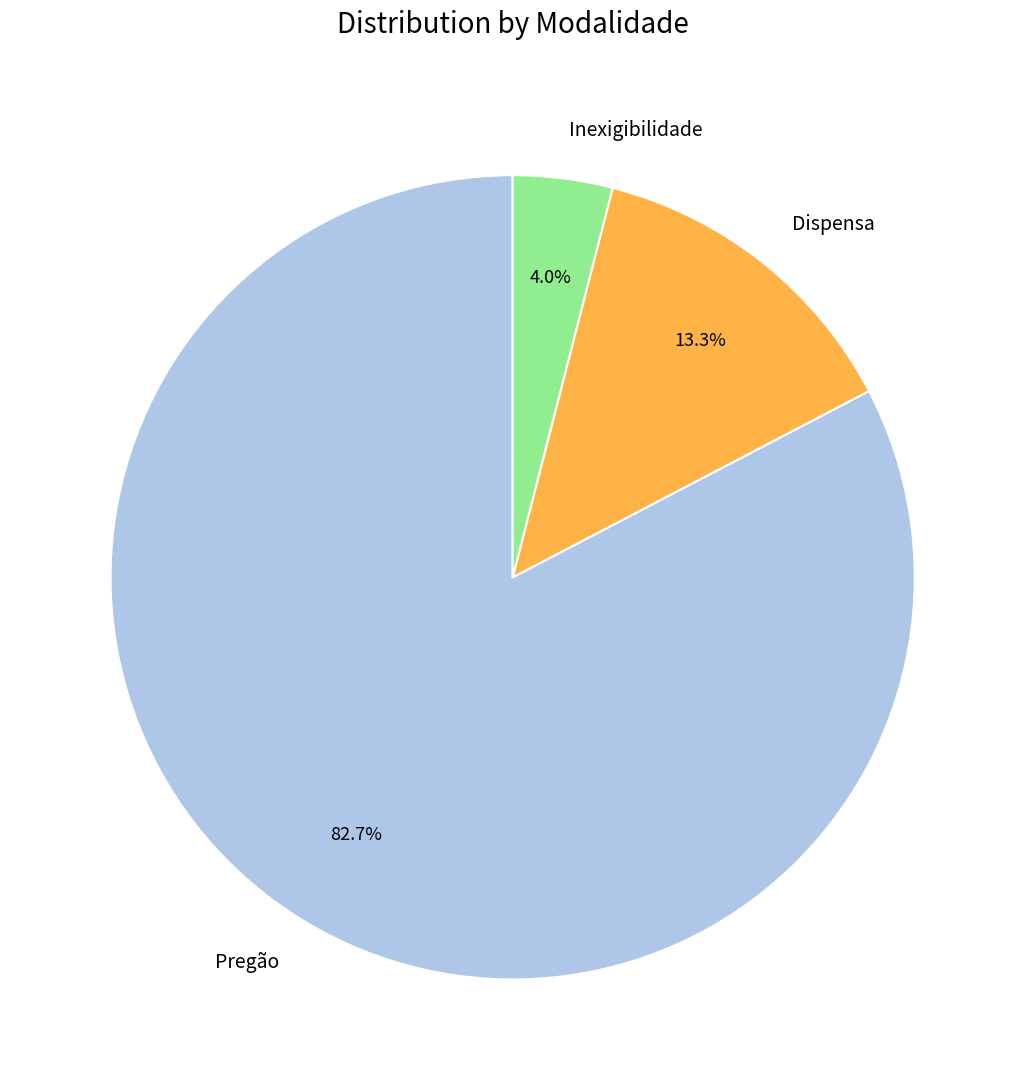

What percentage is the Inexigibilidade slice, to the nearest percent?

4%